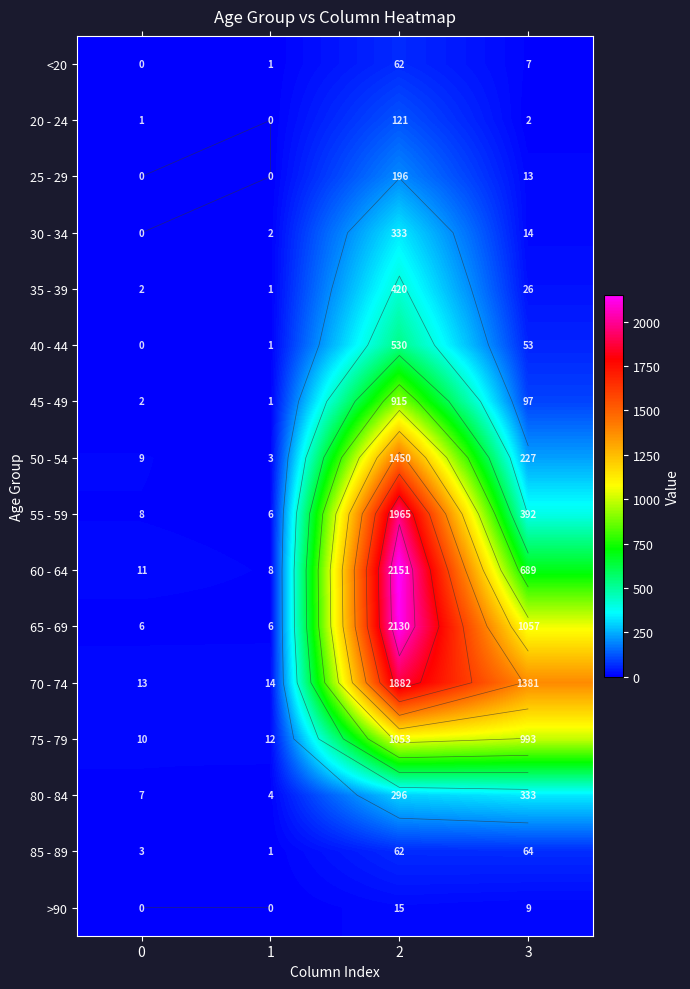

Between 0 and 1, which series saw the biggest shift?

50 - 54